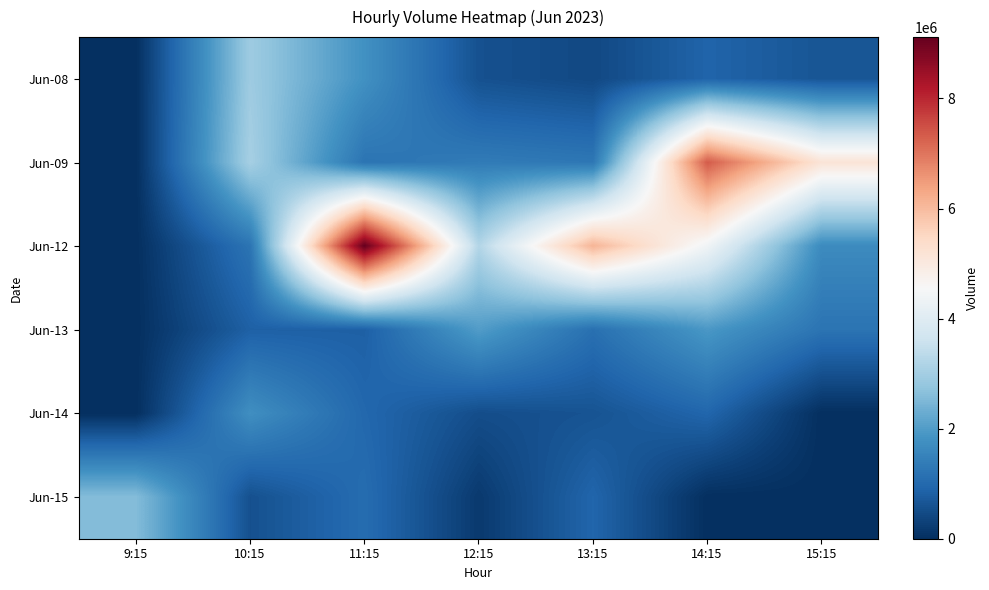

What is the spread (max minus min) of values at 15:15?

5162074